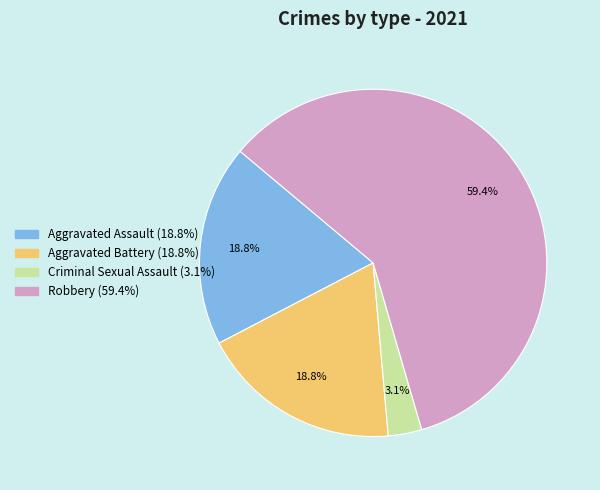

Which has a higher value, Aggravated Battery or Criminal Sexual Assault?

Aggravated Battery